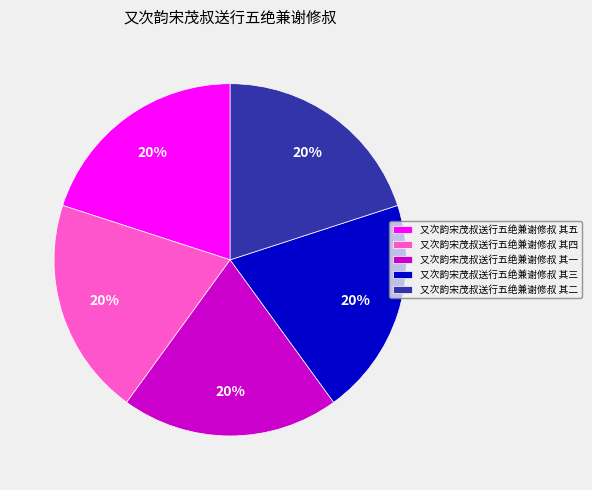

Do 又次韵宋茂叔送行五绝兼谢修叔 其五 and 又次韵宋茂叔送行五绝兼谢修叔 其三 together represent more than half of the pie?

No